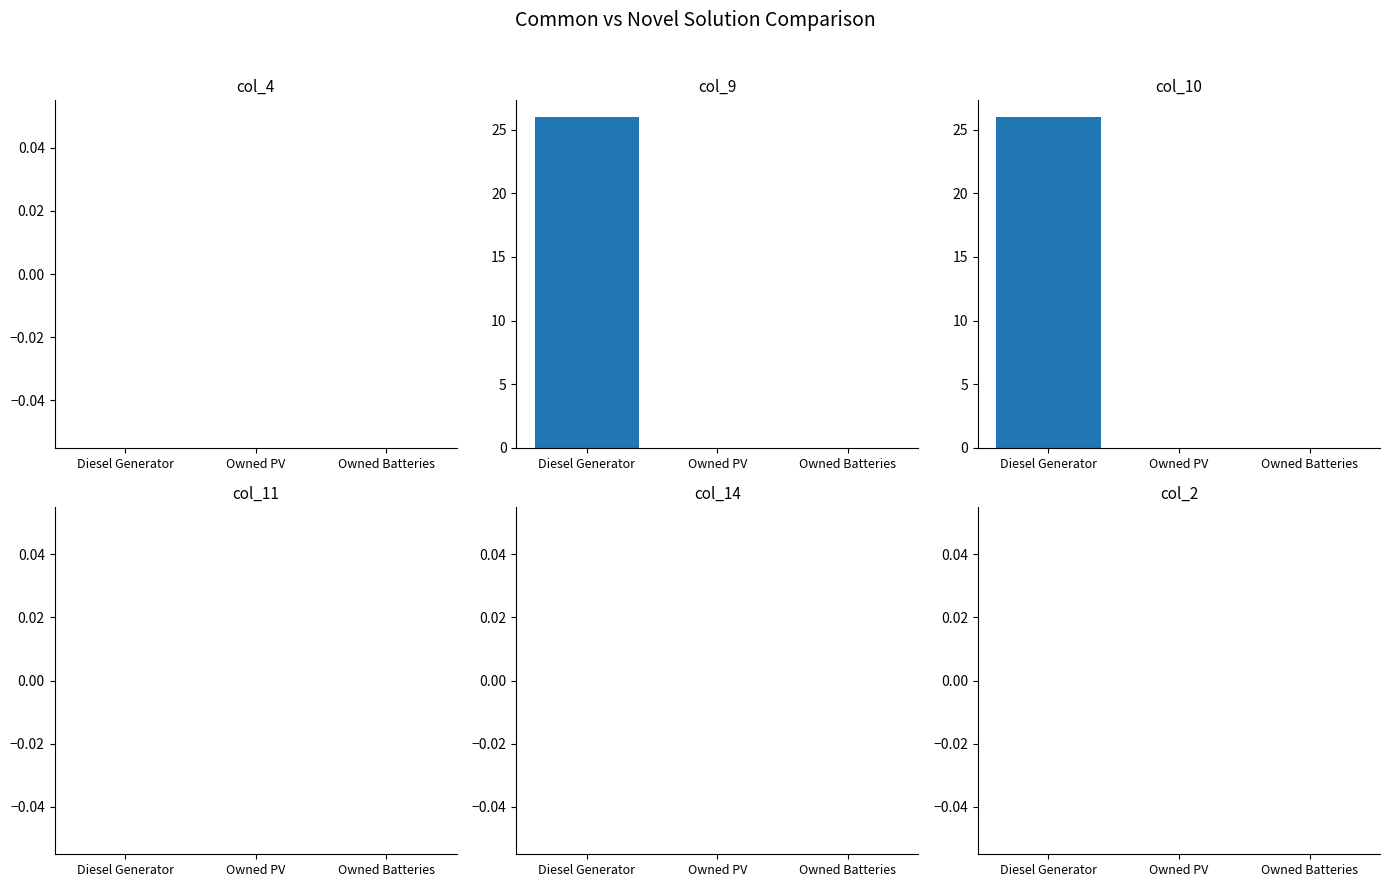

What is the label of the 2nd bar from the right?

Owned PV